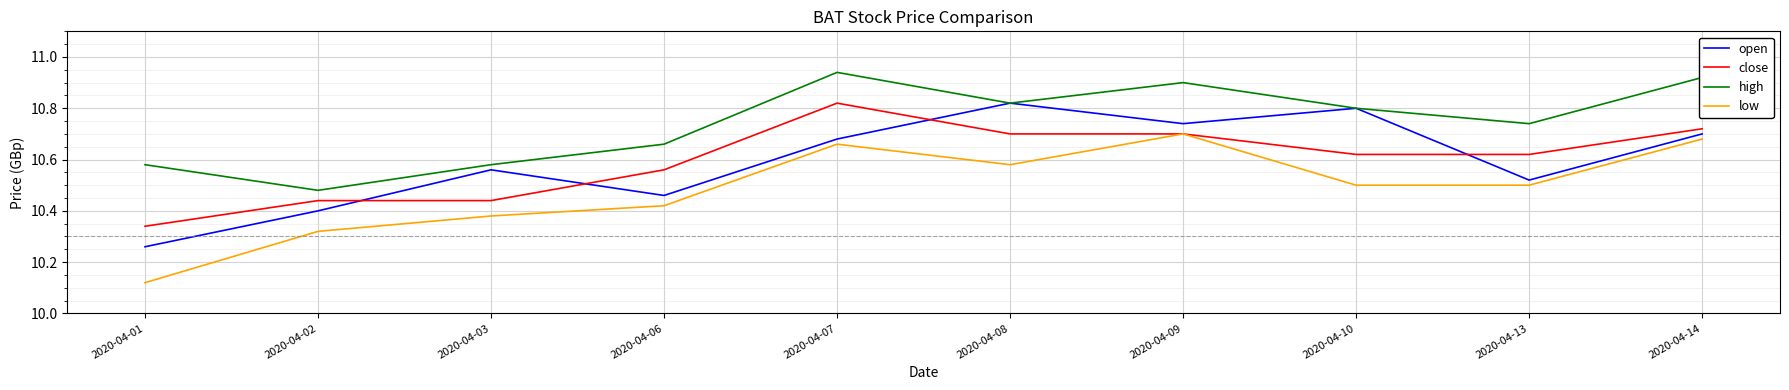

True or false: low has more than 2 interior local peaks.

False